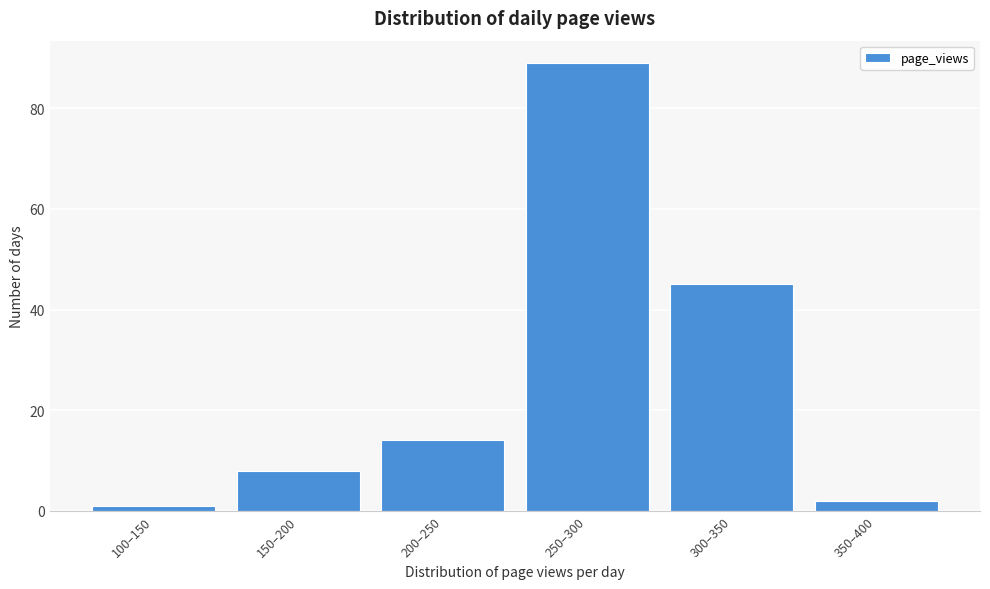

Reading left to right, what are all the values shown in this chart?

1	8	14	89	45	2